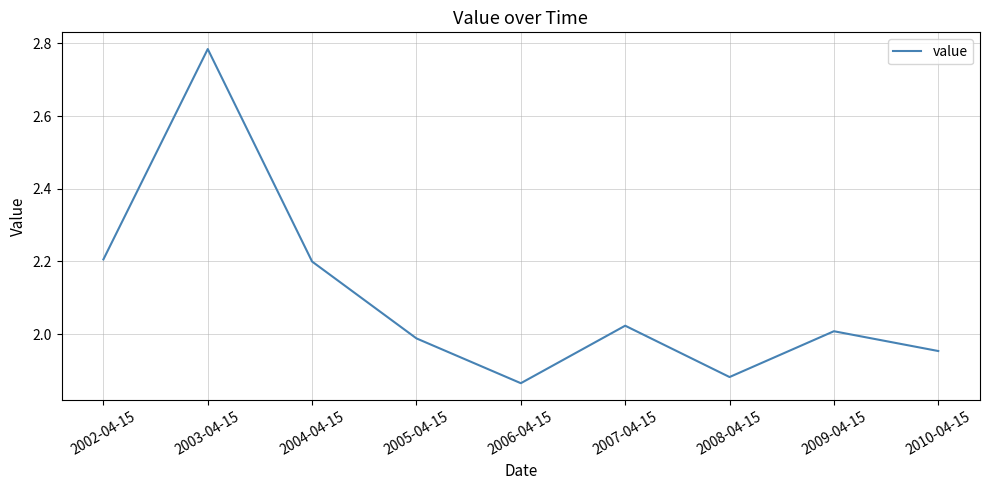

What is the change in value from 2002-04-15 to 2005-04-15?

-0.2